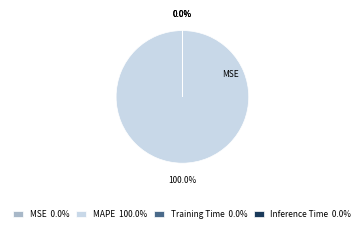

Is there any slice that represents more than half of the pie?

Yes